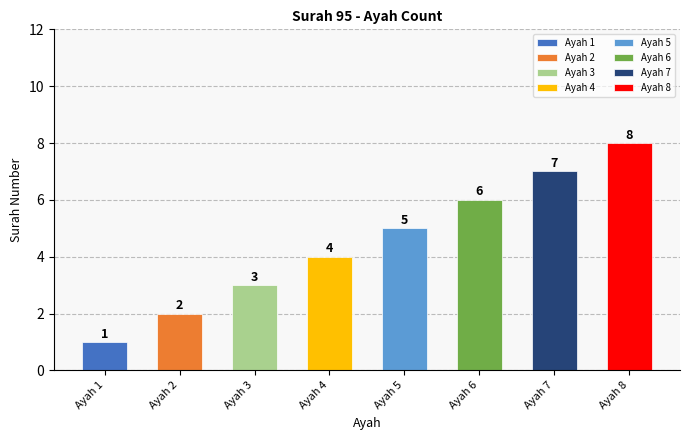

Rank the categories by value from lowest to highest.

1, 2, 3, 4, 5, 6, 7, 8